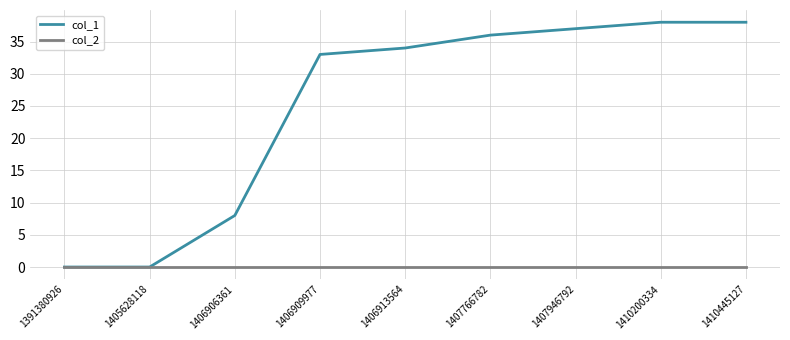

Rank the series at 1410200334 from lowest to highest value.

col_2, col_1